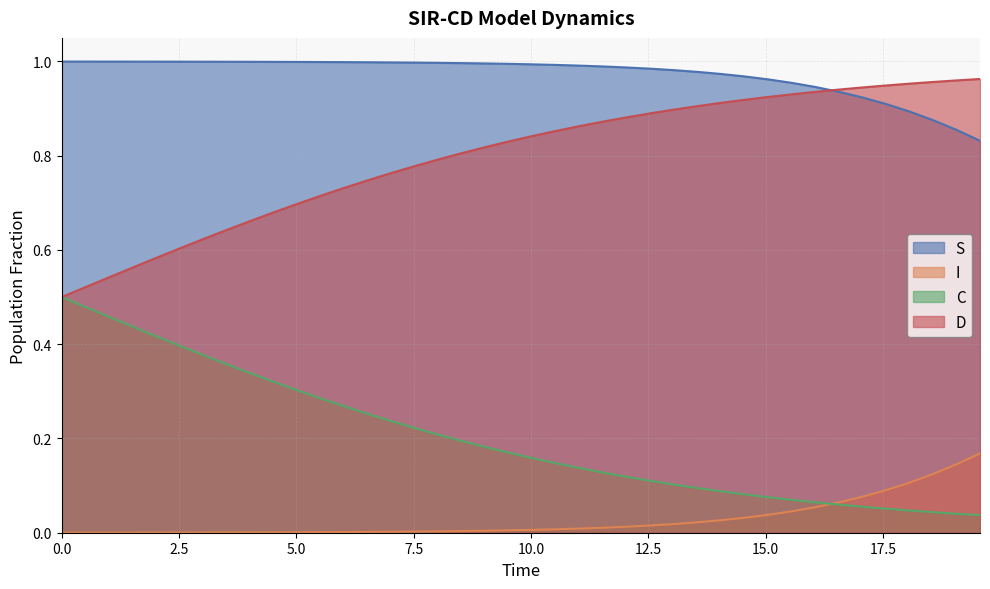

True or false: D and I cross at least once.

False